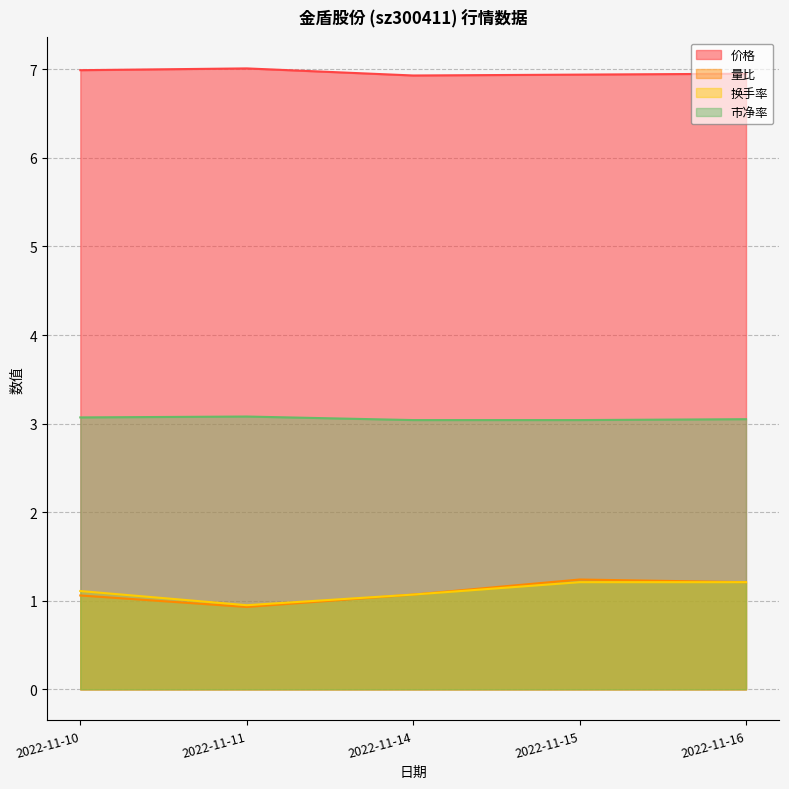

What is the difference between the highest and lowest values at 2022-11-14?

5.9